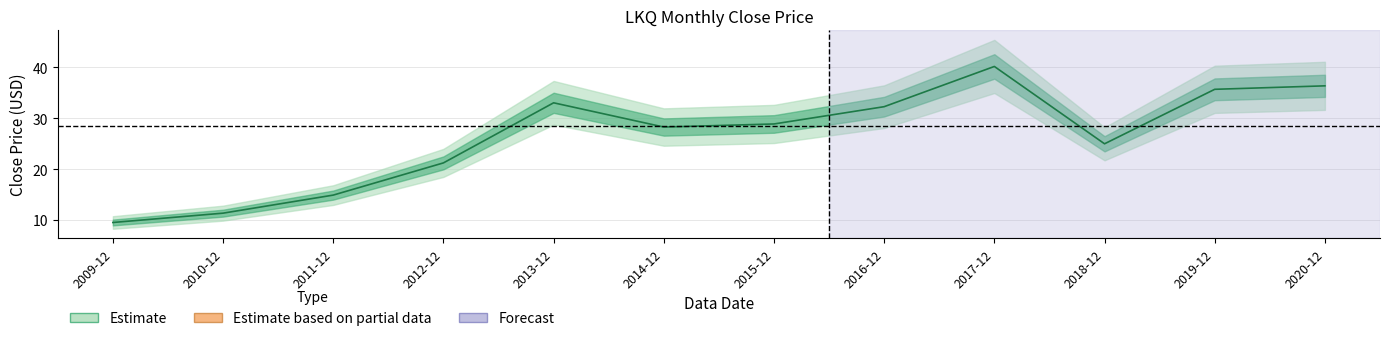

Where is the first local maximum?

2013-12